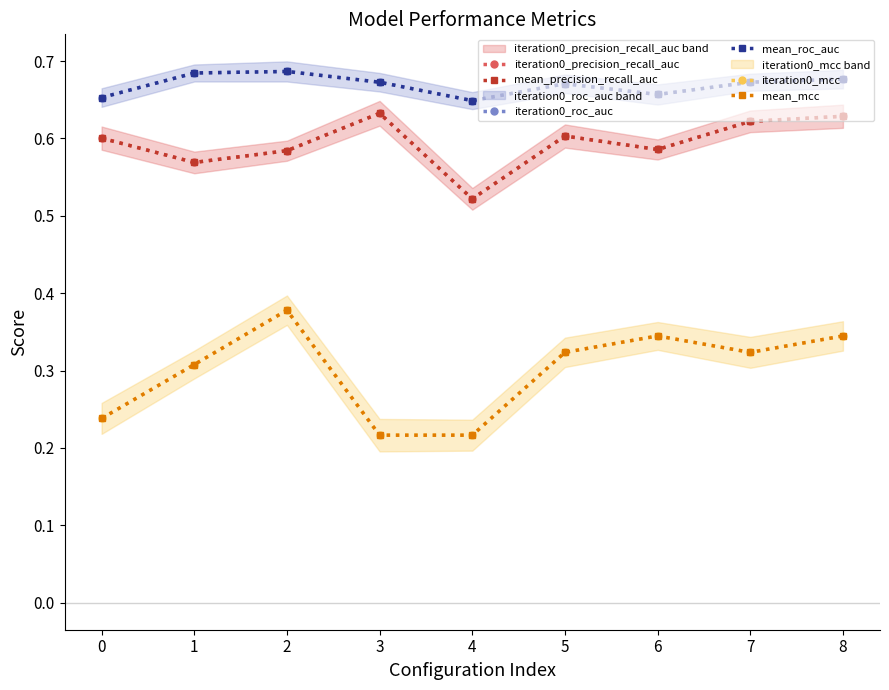

At which label does iteration0_precision_recall_auc reach its peak?

3